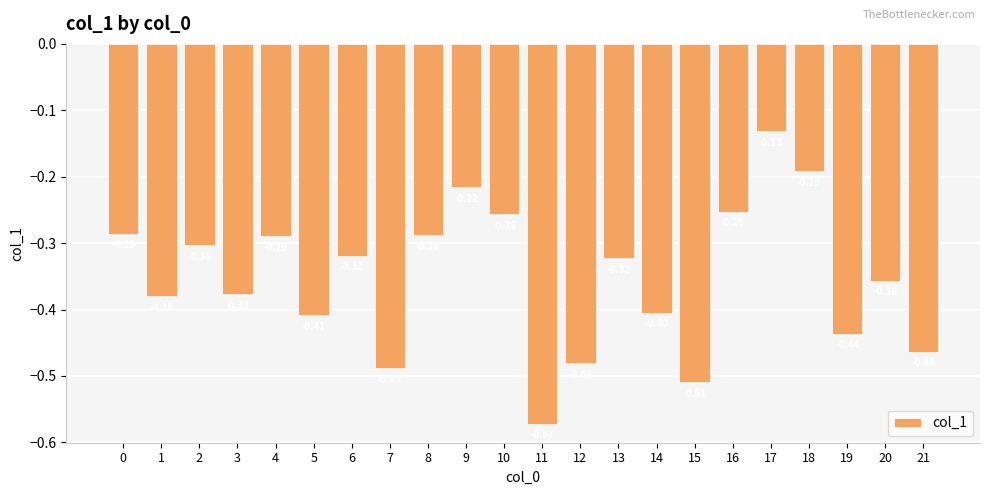

What is the sum of all values?

-7.7